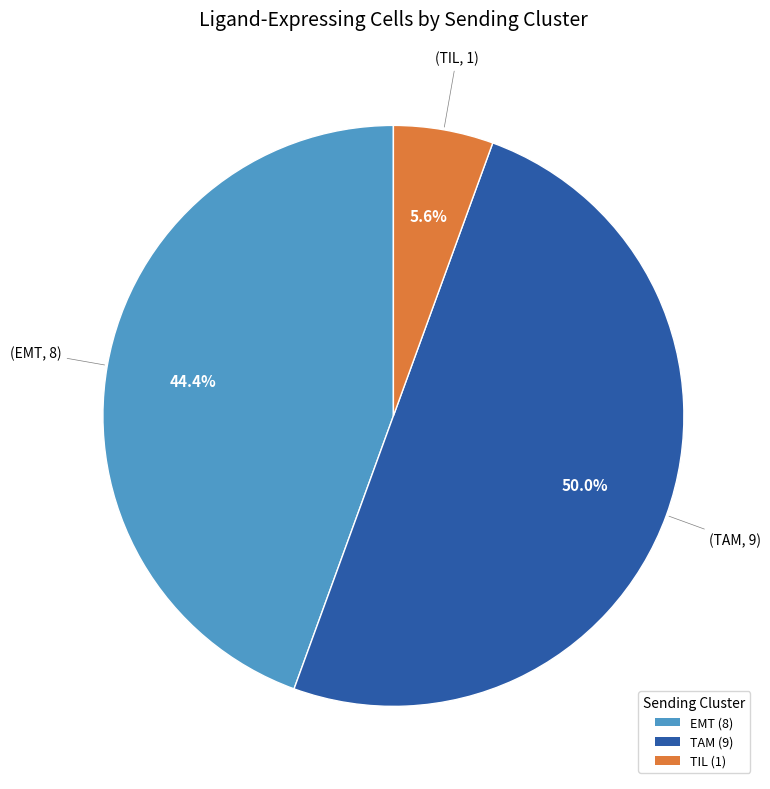

Which slice is the largest?

TAM